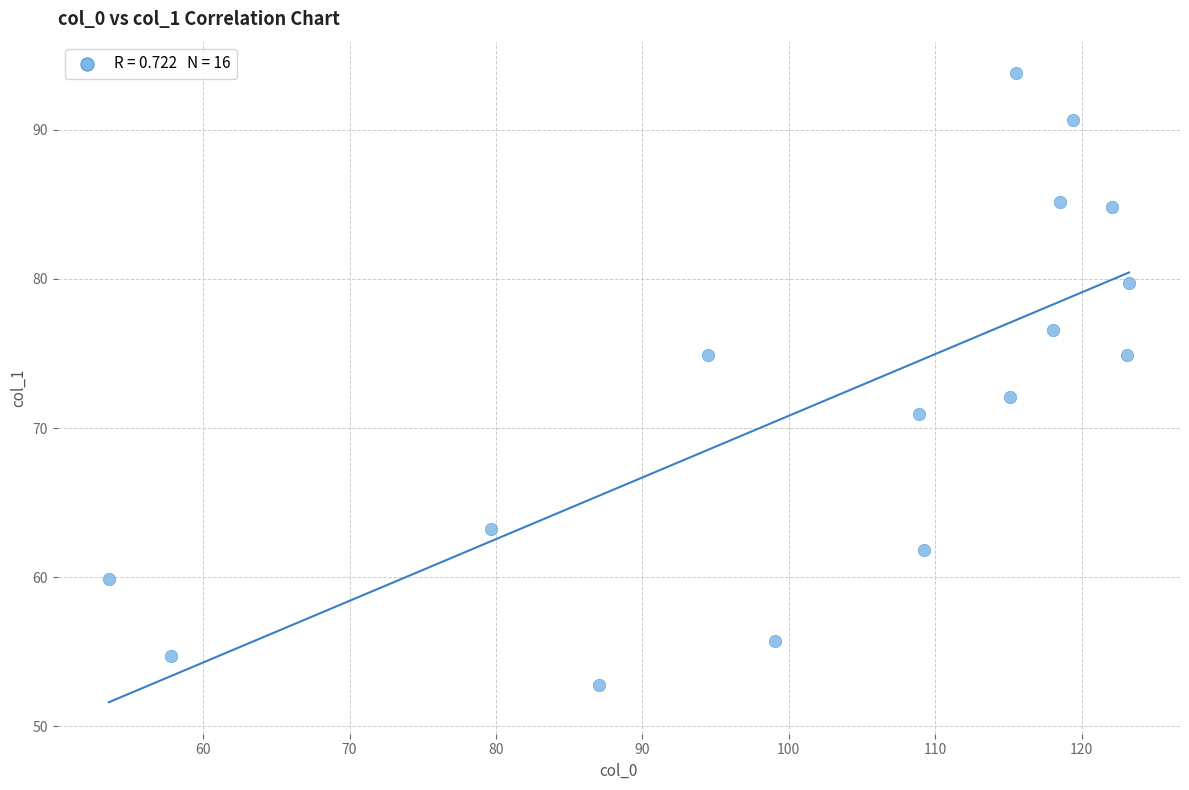

What is the range of X values (max minus min)?

69.7